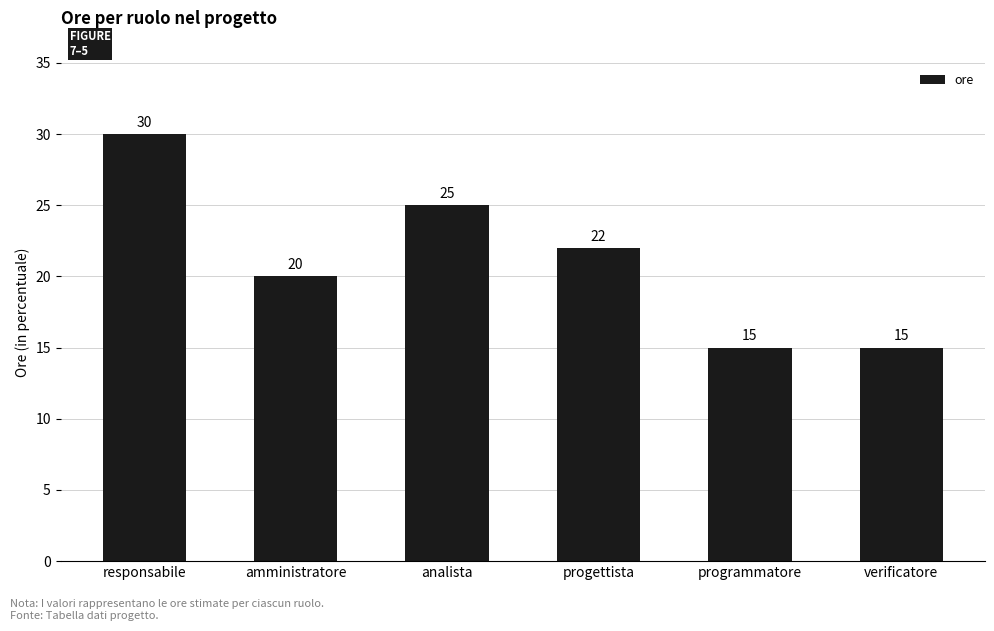

How many data points does each series have?

6